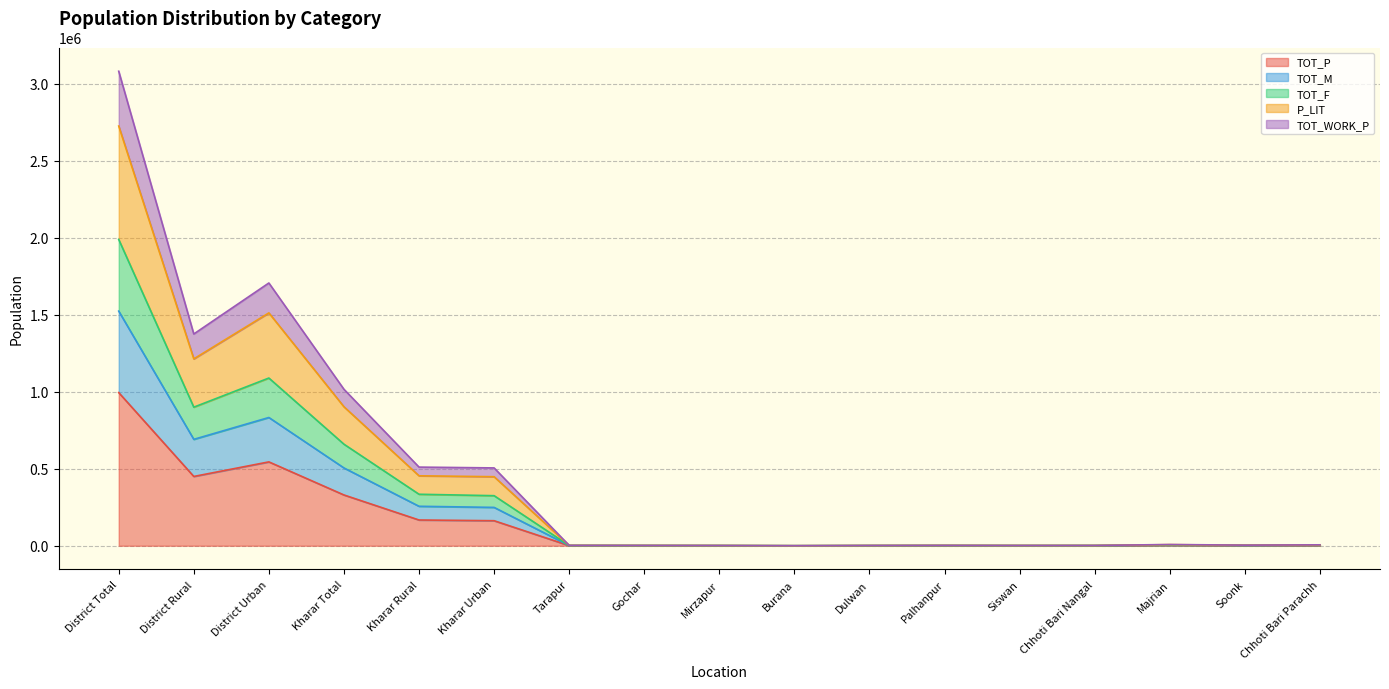

At which category is the sum across all series the highest?

District Total